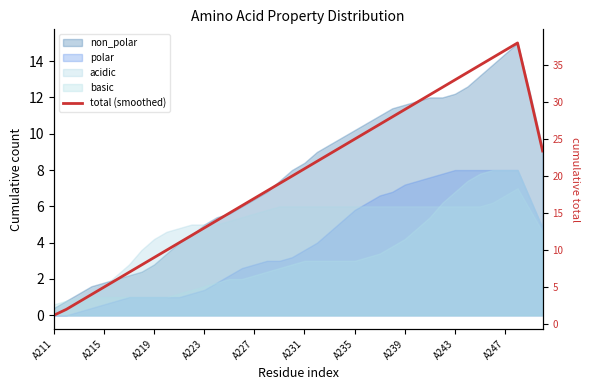

What is the average value?

19.9